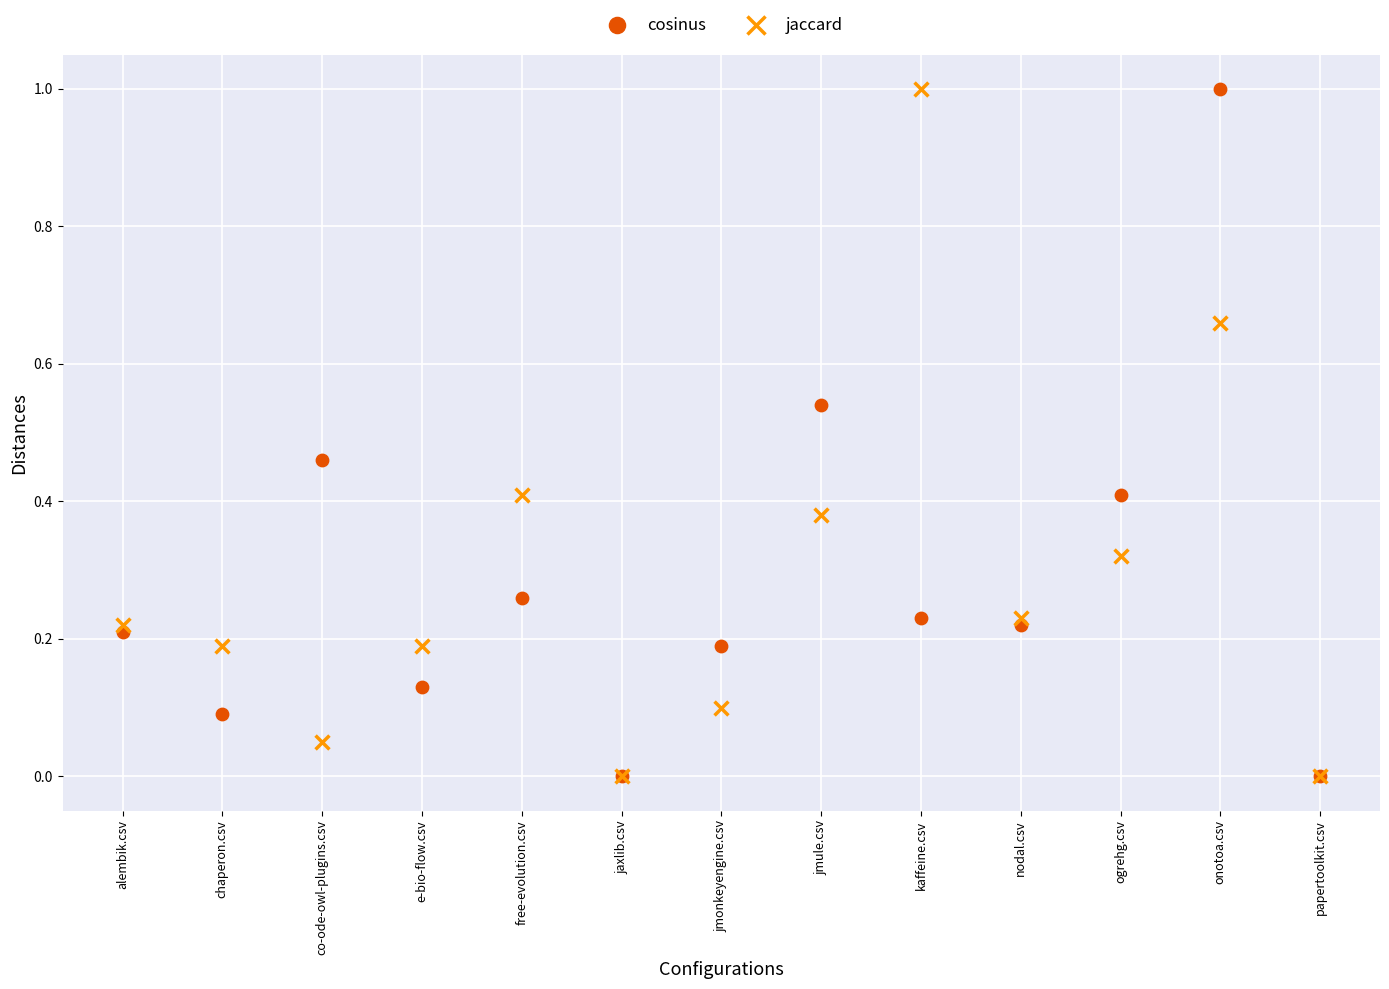

What are all the series names shown in the legend?

cosinus, jaccard